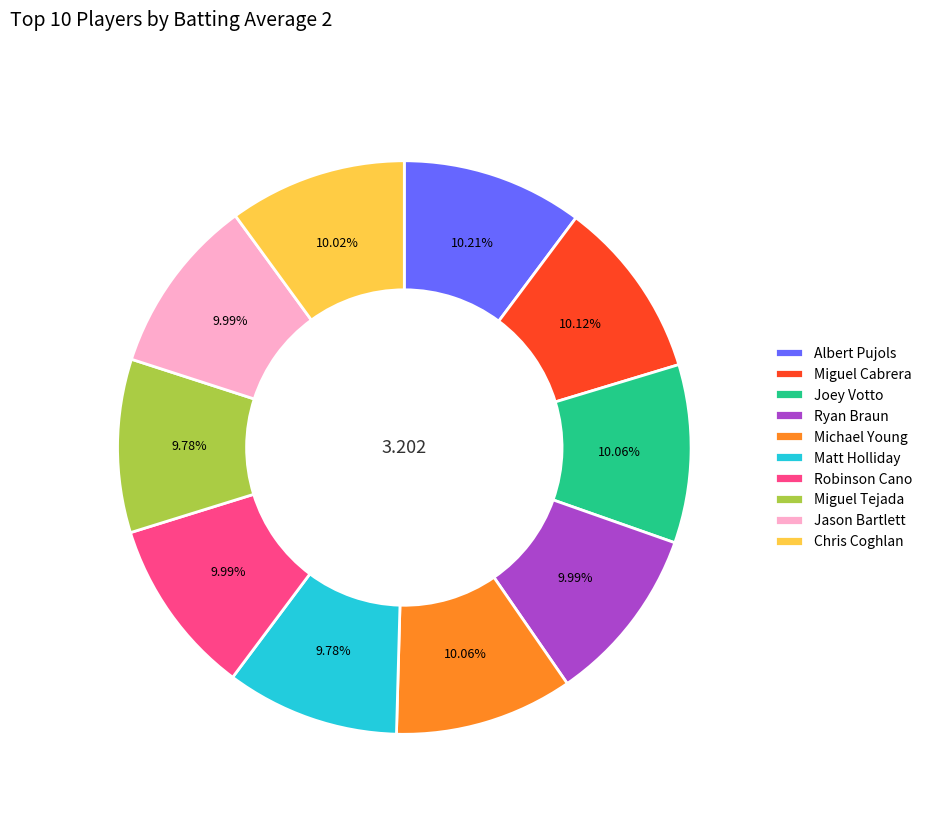

Does Chris Coghlan account for over 50% of the chart?

No